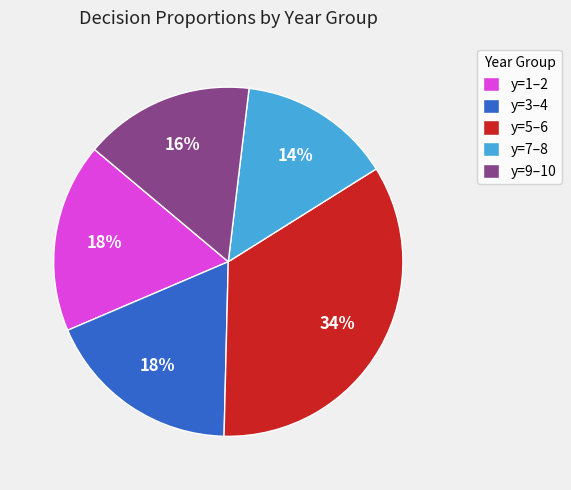

Which has a higher value, y=3–4 or y=9–10?

y=3–4